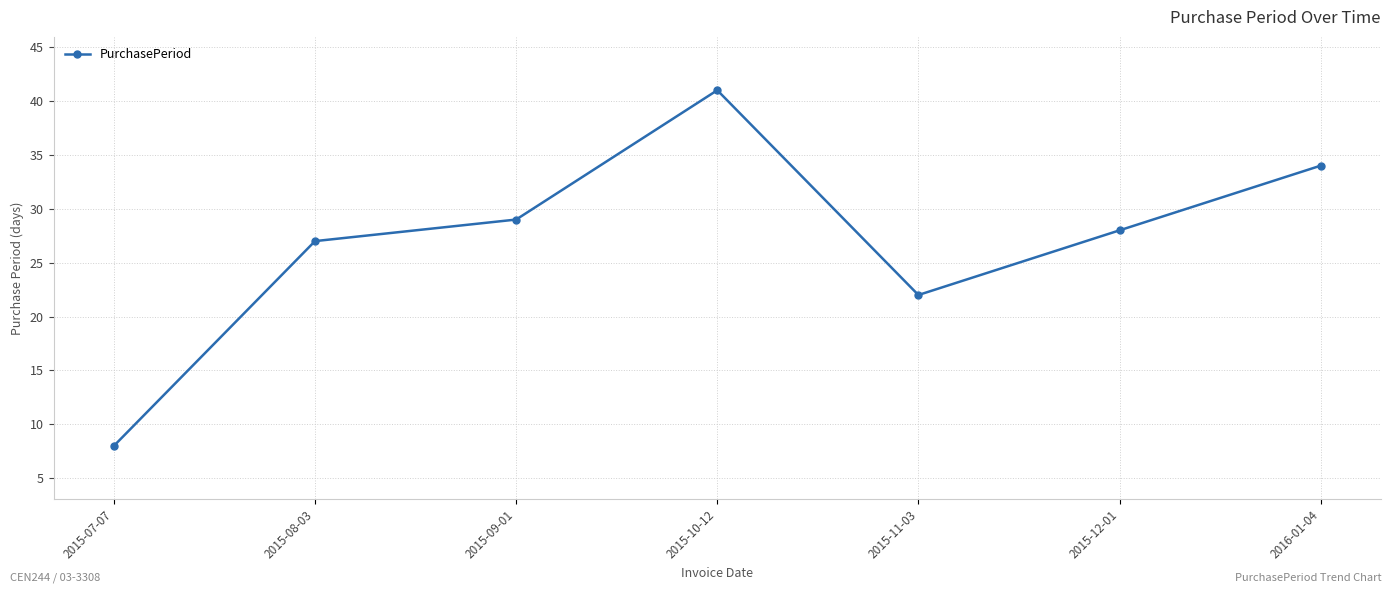

At which label is the value closest to 24?

2015-11-03